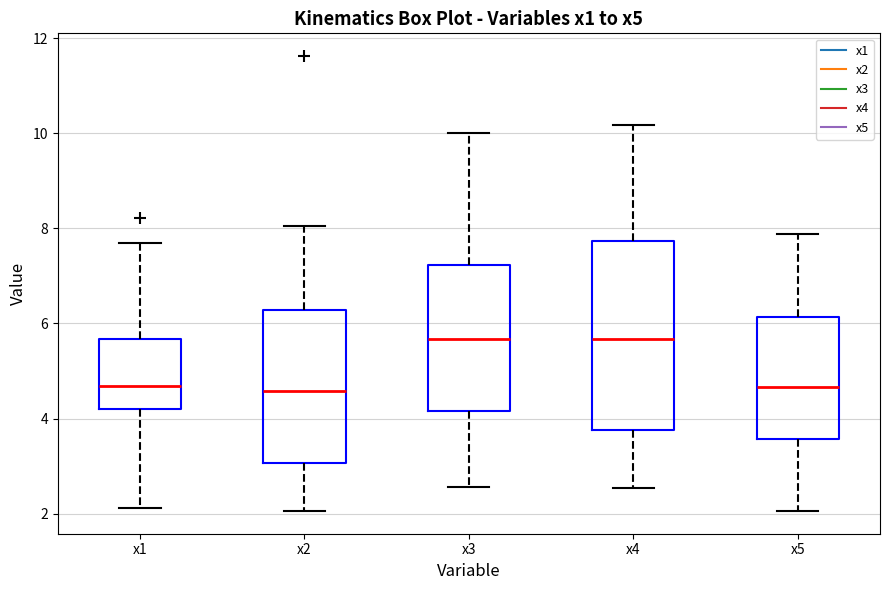

Where does the median line of the box for x4 sit on the y-axis? The values are not printed on the chart, so give them approximately, as read against the axis.

5.6